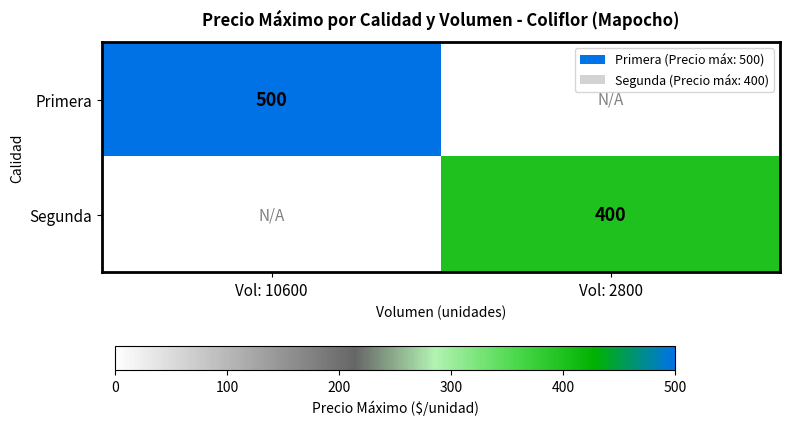

The value of Primera at Vol: 10600 is 305.2. True or false?

False